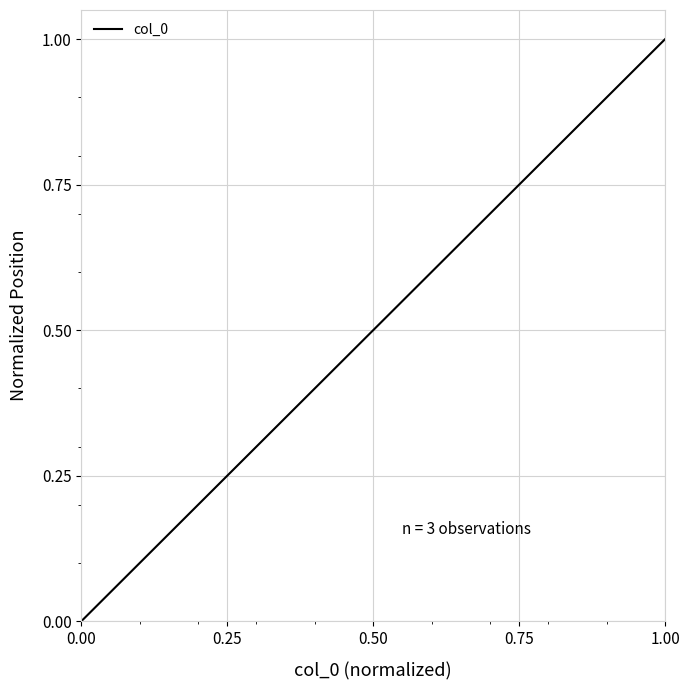

Does the chart have visible grid lines?

Yes